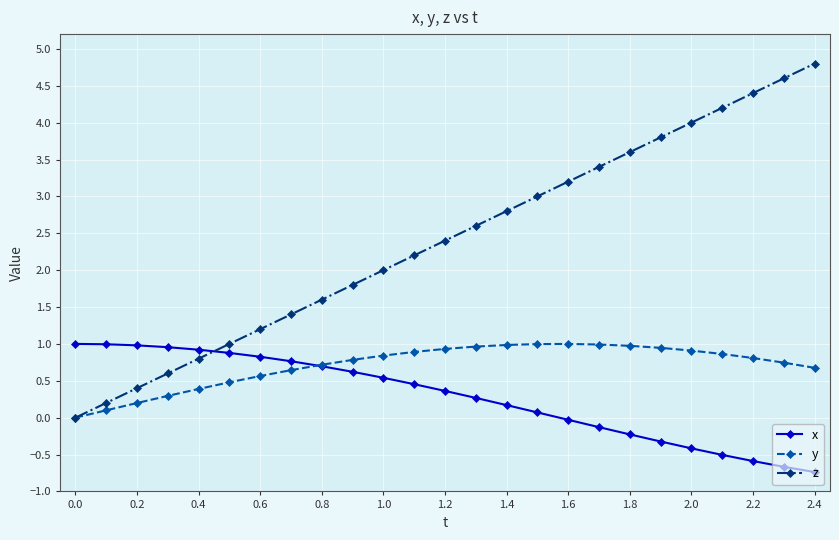

List the series in order of their overall mean, highest first.

z, y, x